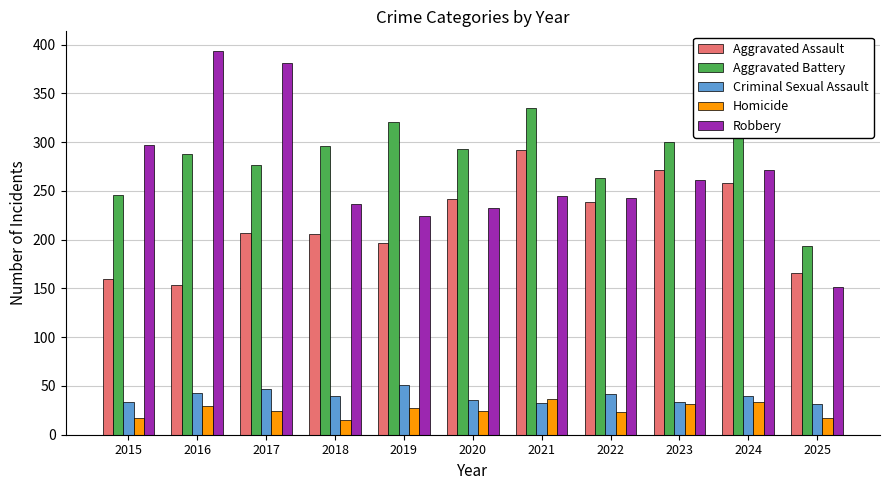

What is the total value across all series at 2019?

820